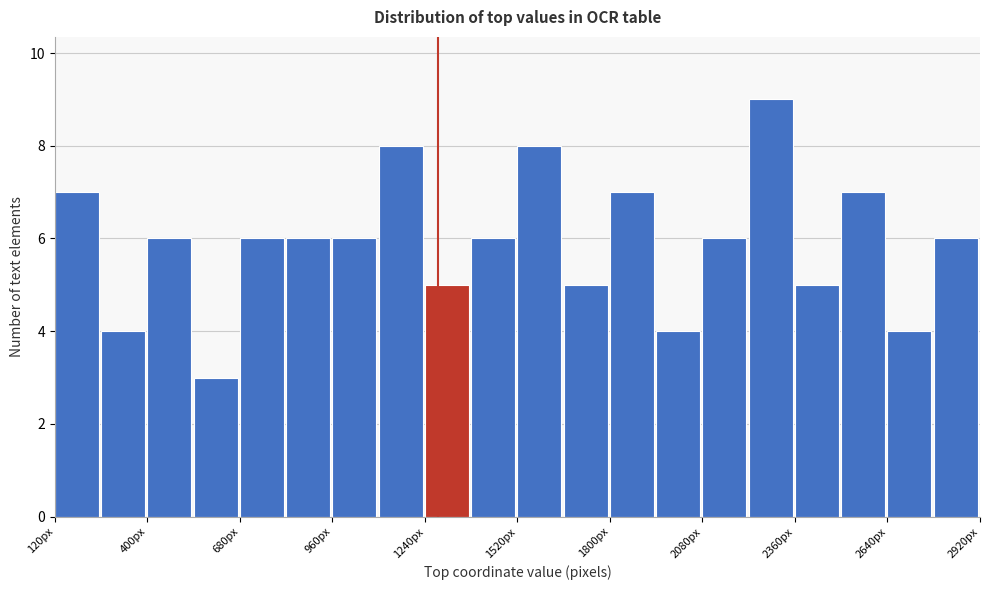

Read against the x-axis, roughly where is the centre of the tallest bar?

2300